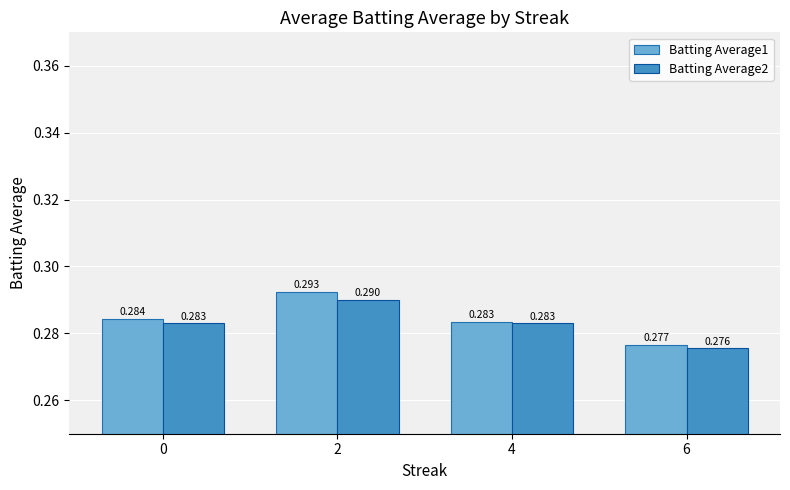

Is the value of Batting Average1 at 0 greater than the value of Batting Average2 at 0?

Yes